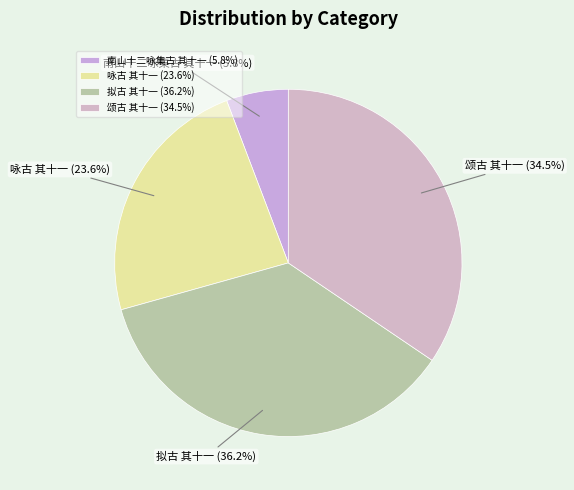

What percentage is NOT represented by 拟古 其十一?

63.8%